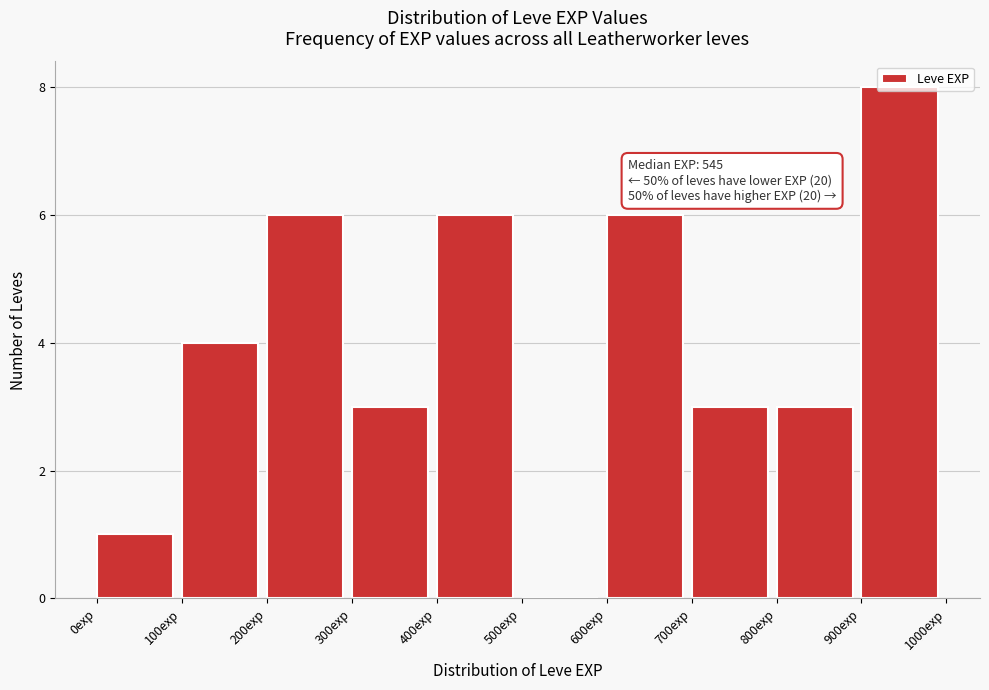

Over which range of the x-axis is the bar tallest?

900 to 1000